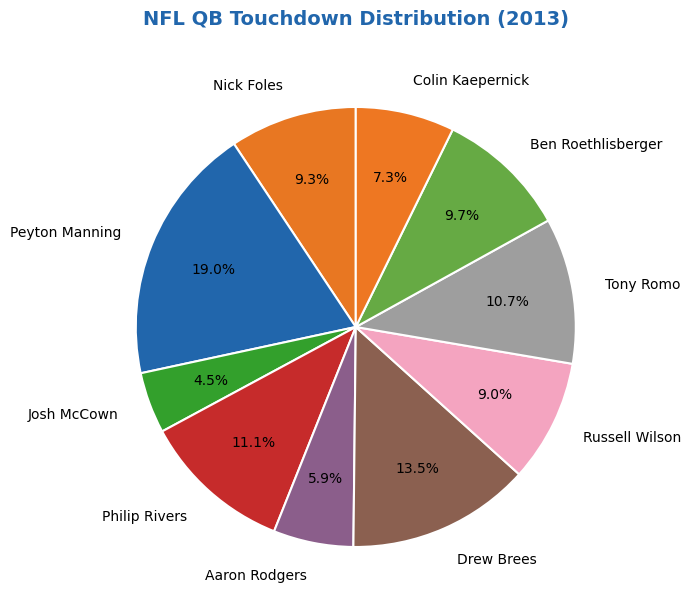

How many segments does this pie chart have?

10